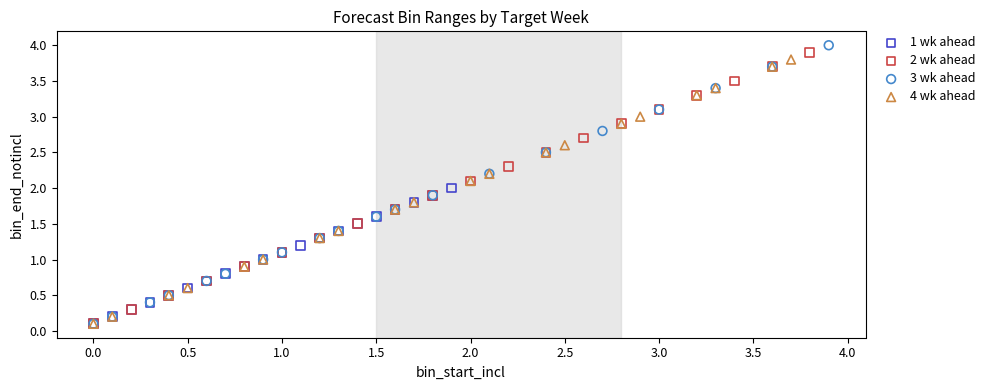

What are all the series names shown in the legend?

1 wk ahead, 2 wk ahead, 3 wk ahead, 4 wk ahead